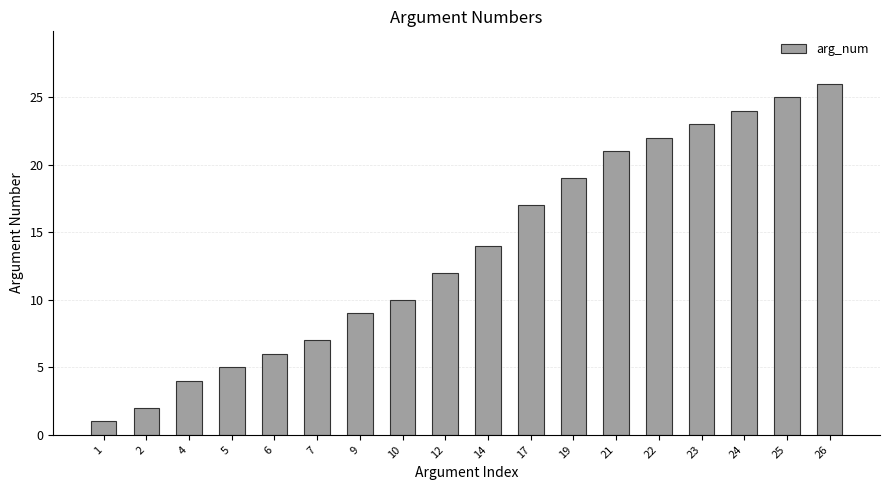

What is the change in value from 17 to 21?

+4